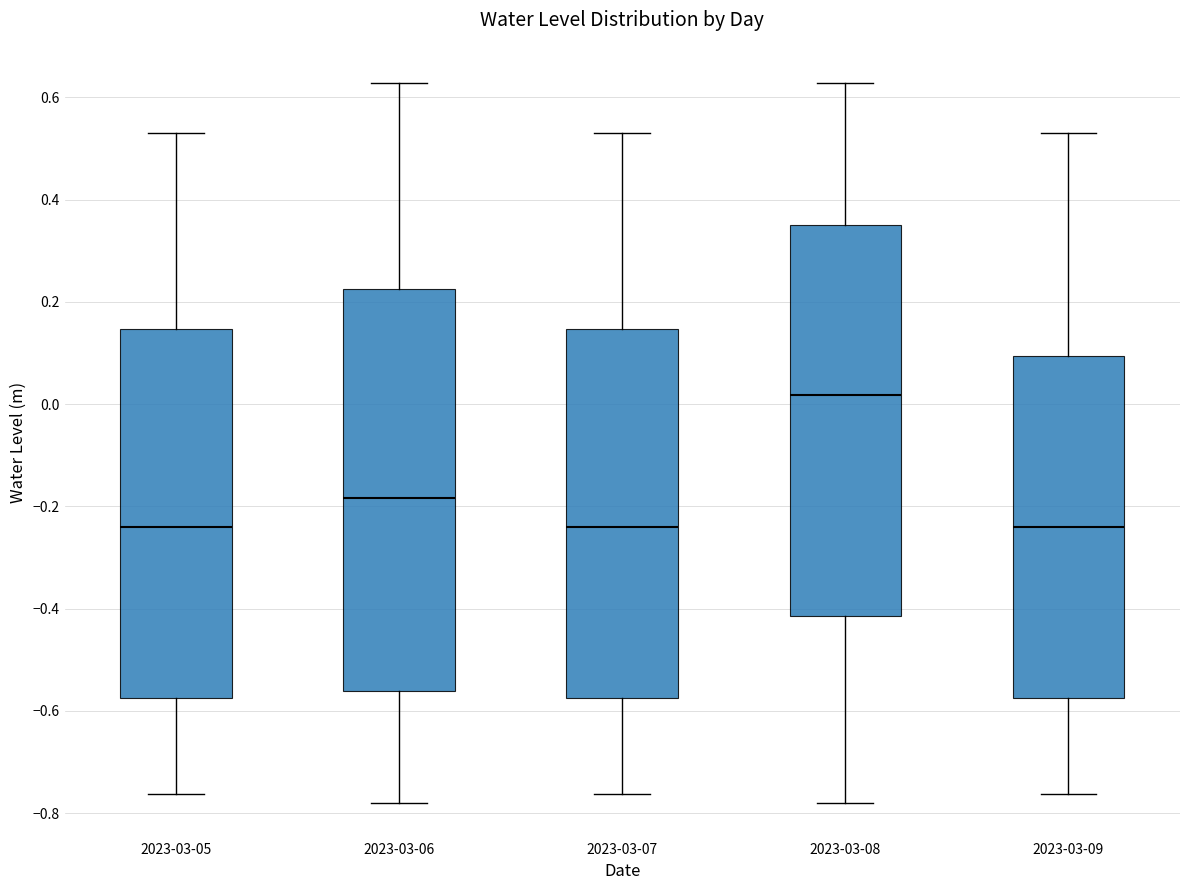

Where is the lower edge of the box for 2023-03-07 on the y-axis? The values are not printed on the chart, so give them approximately, as read against the axis.

-0.58